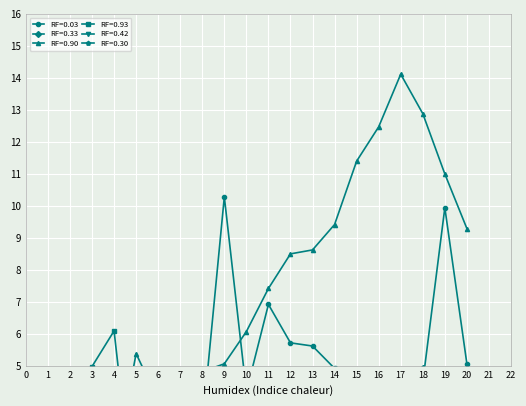

True or false: RF=0.33 and RF=0.90 cross at least once.

False